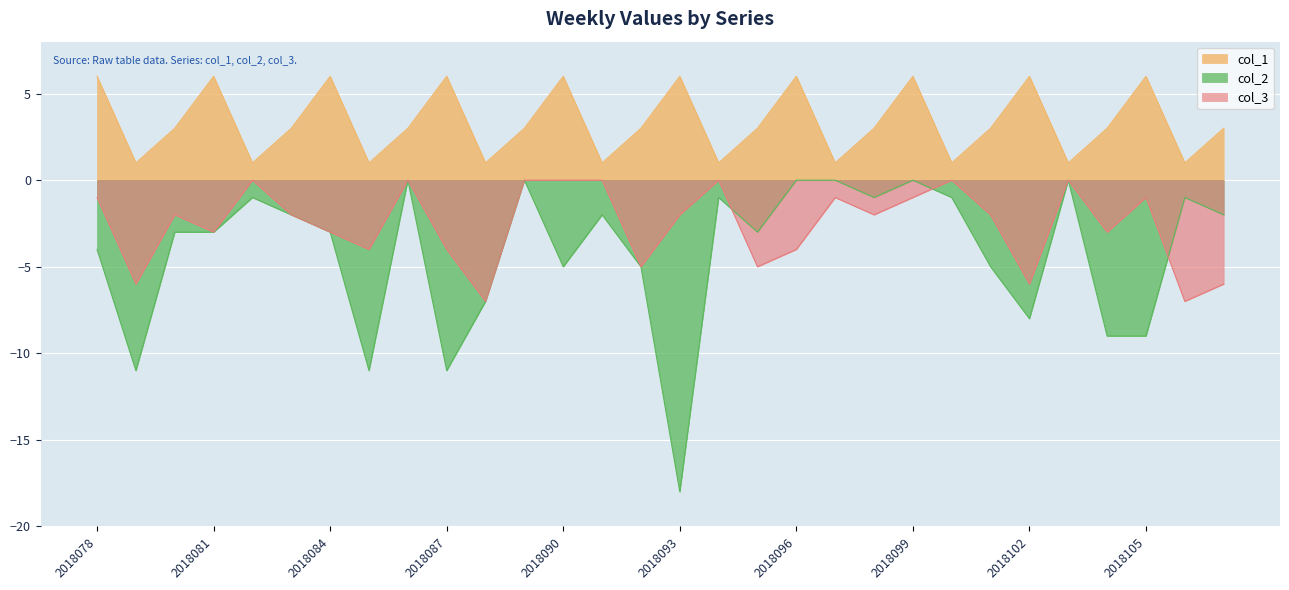

At which category does col_3 reach its first local valley?

2018079